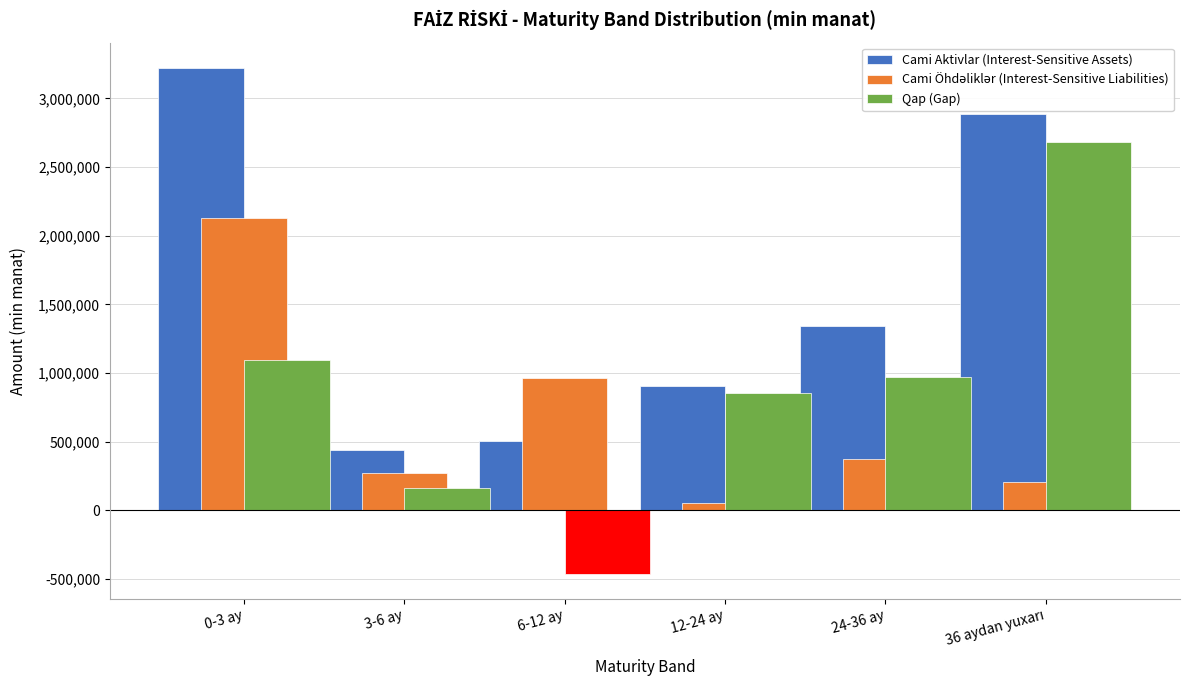

The value of Qap (Gap) at 6-12 ay is -460649.6. True or false?

True